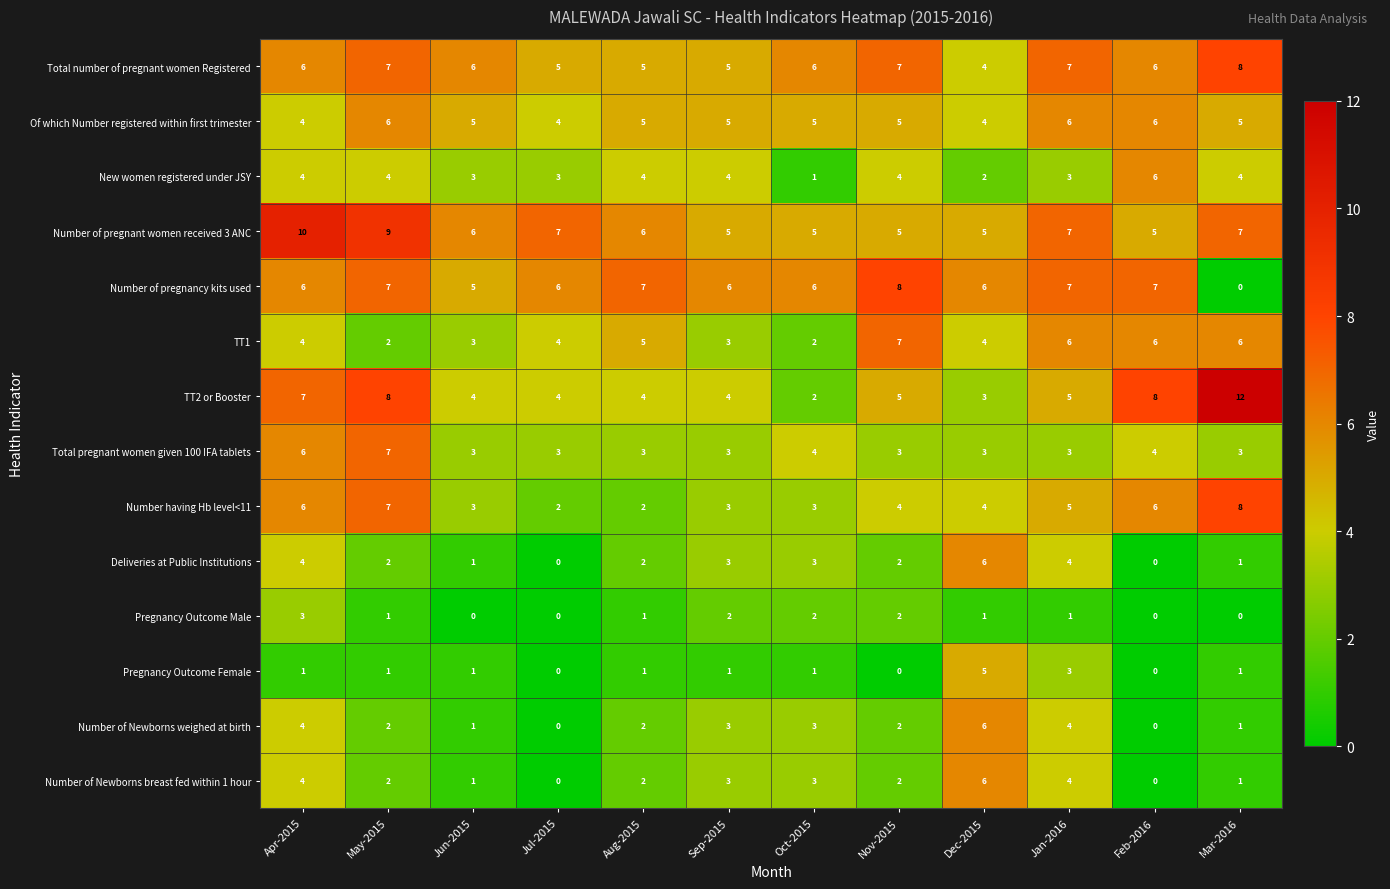

Count the number of data series in this chart.

14